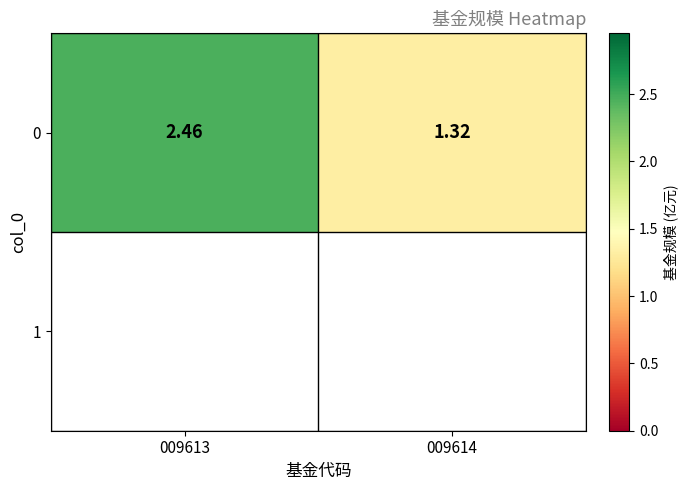

True or false: the data shows 4.0 at 009613.

False